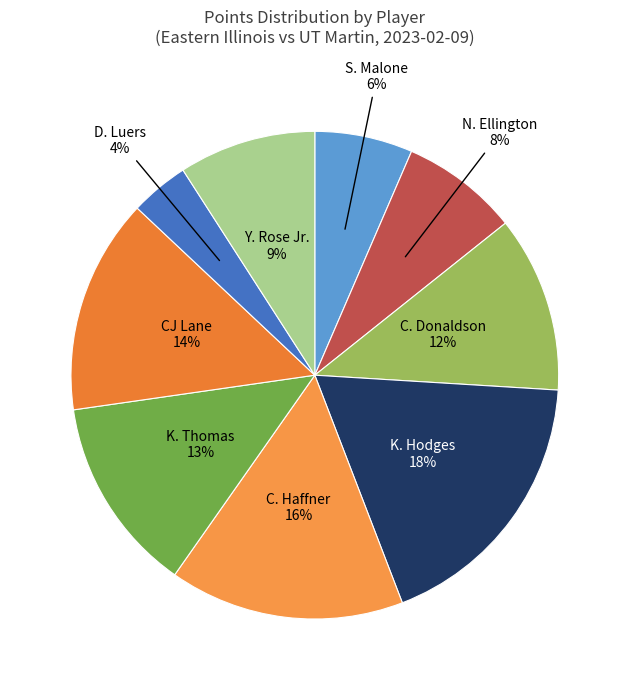

To the nearest percent, what is the combined percentage of K. Thomas and C. Haffner?

29%